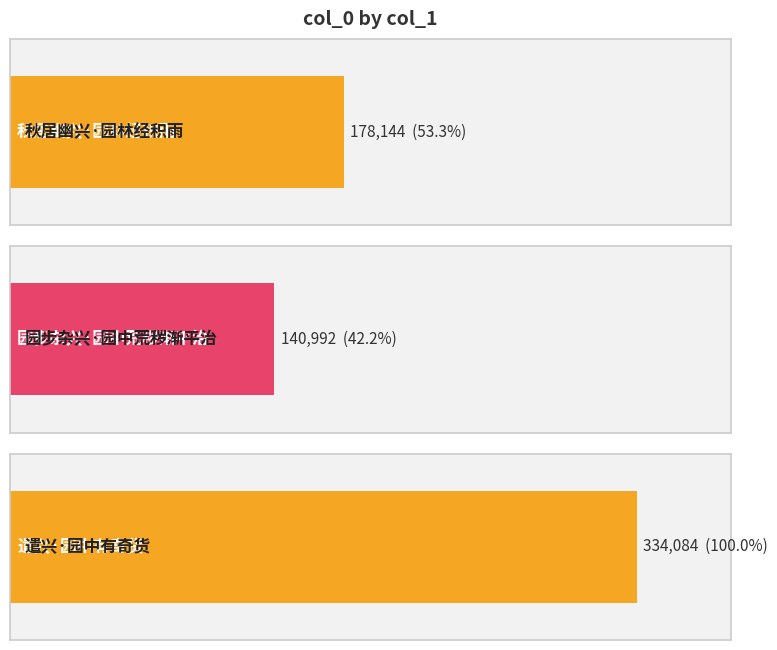

What position from the right is 遣兴·园中有奇货?

1